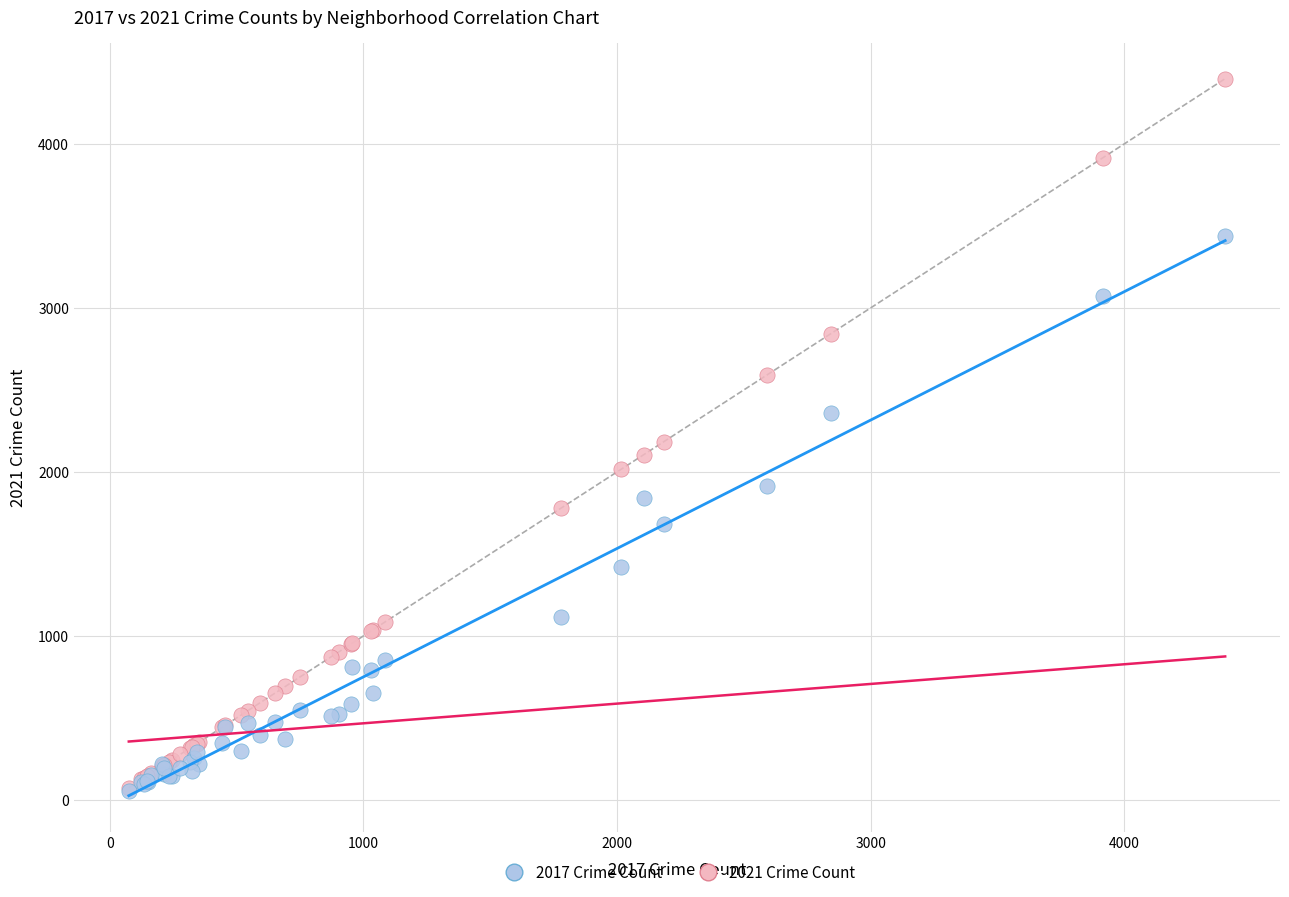

What are all the series names shown in the legend?

2017 Crime Count, 2021 Crime Count